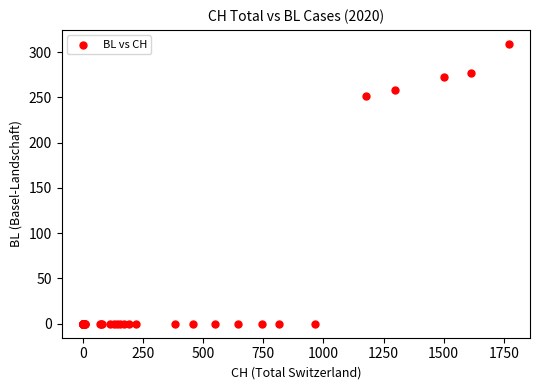

What Y value in the scatter plot is closest to 154?

251